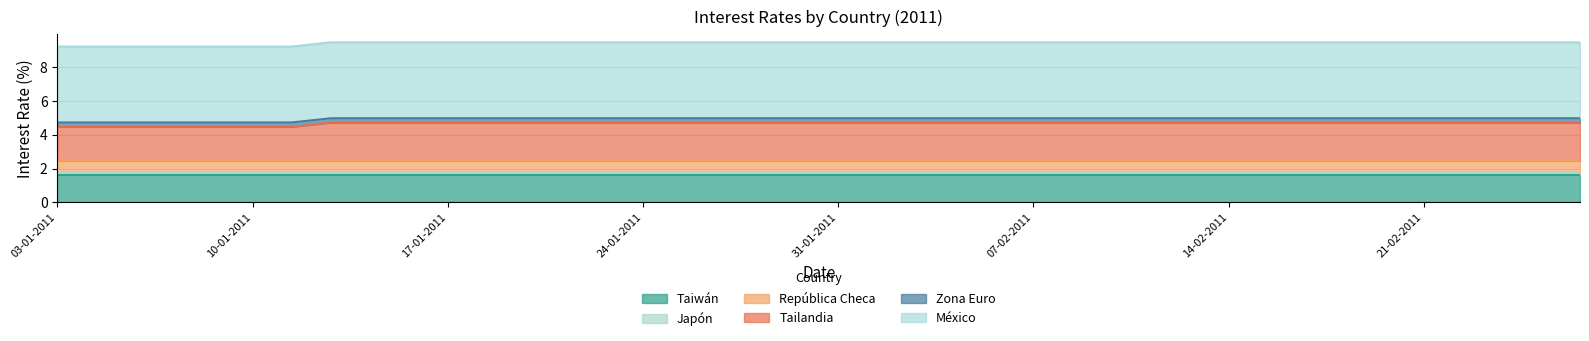

List the labels in order of Taiwán value, largest first.

03-01-2011, 04-01-2011, 05-01-2011, 06-01-2011, 07-01-2011, 10-01-2011, 11-01-2011, 12-01-2011, 13-01-2011, 14-01-2011, 17-01-2011, 18-01-2011, 19-01-2011, 20-01-2011, 21-01-2011, 24-01-2011, 25-01-2011, 26-01-2011, 27-01-2011, 28-01-2011, 31-01-2011, 01-02-2011, 02-02-2011, 03-02-2011, 04-02-2011, 07-02-2011, 08-02-2011, 09-02-2011, 10-02-2011, 11-02-2011, 14-02-2011, 15-02-2011, 16-02-2011, 17-02-2011, 18-02-2011, 21-02-2011, 22-02-2011, 23-02-2011, 24-02-2011, 25-02-2011